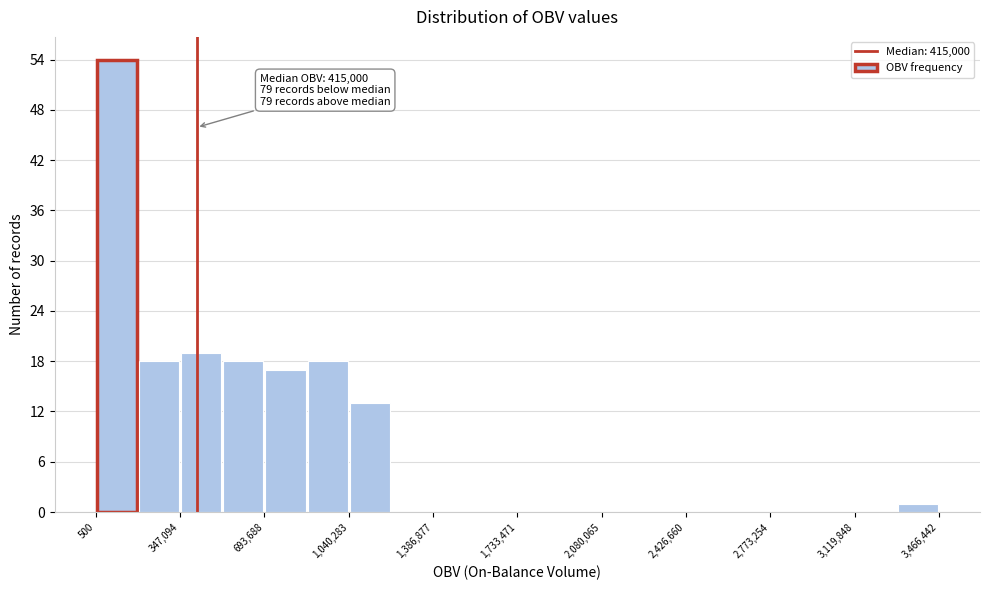

Read against the x-axis, roughly where is the centre of the tallest bar?

100000